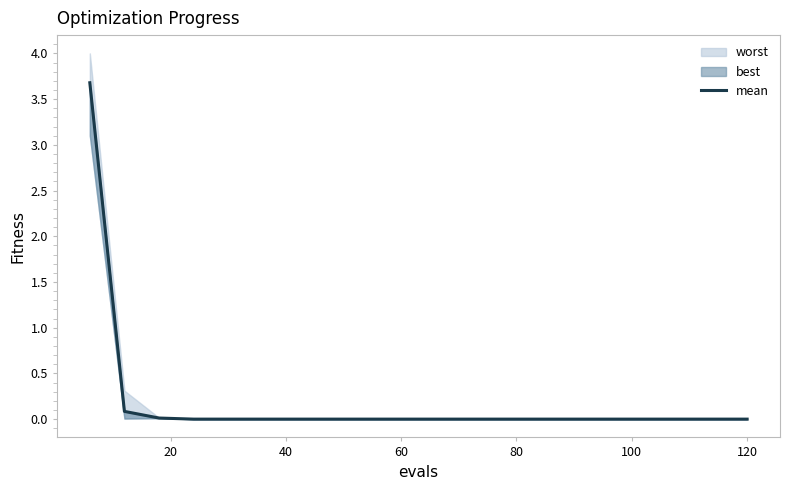

How many lines are shown in the chart?

1